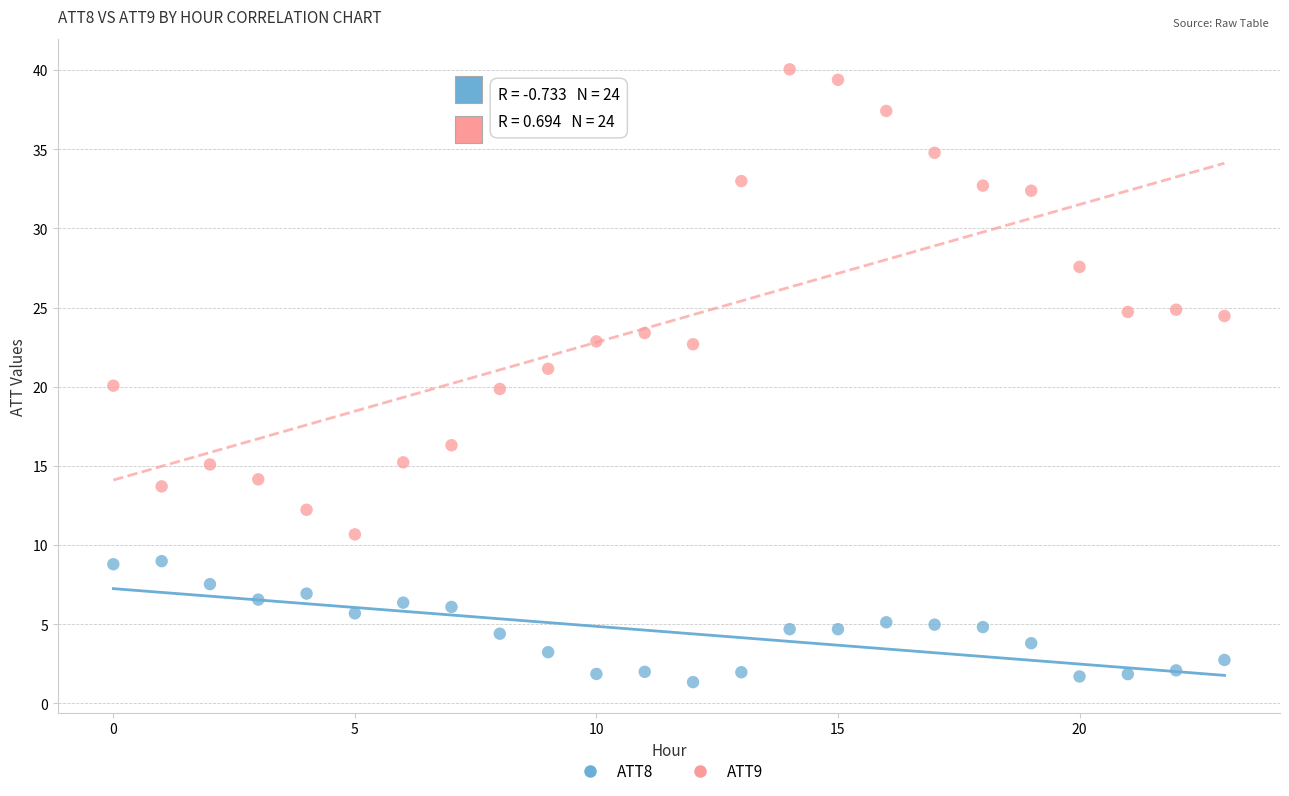

Which series contains the highest Y value?

ATT9